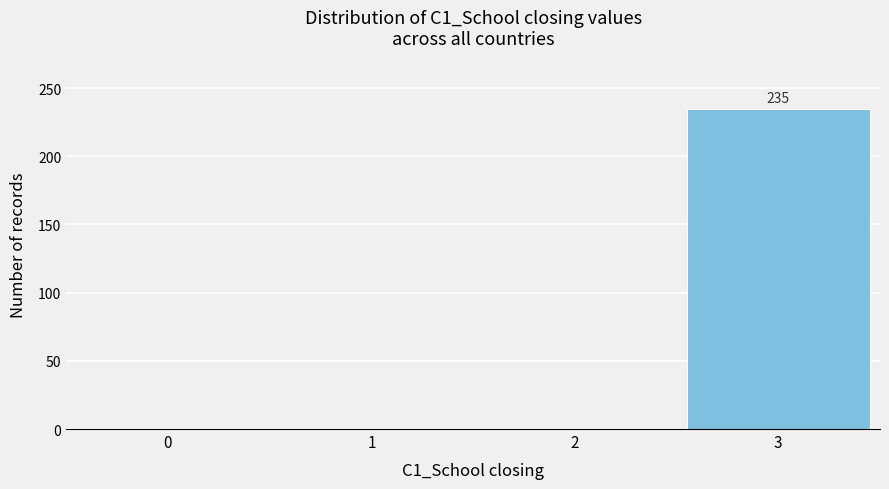

The chart shows a value of 0 at 0. True or false?

True